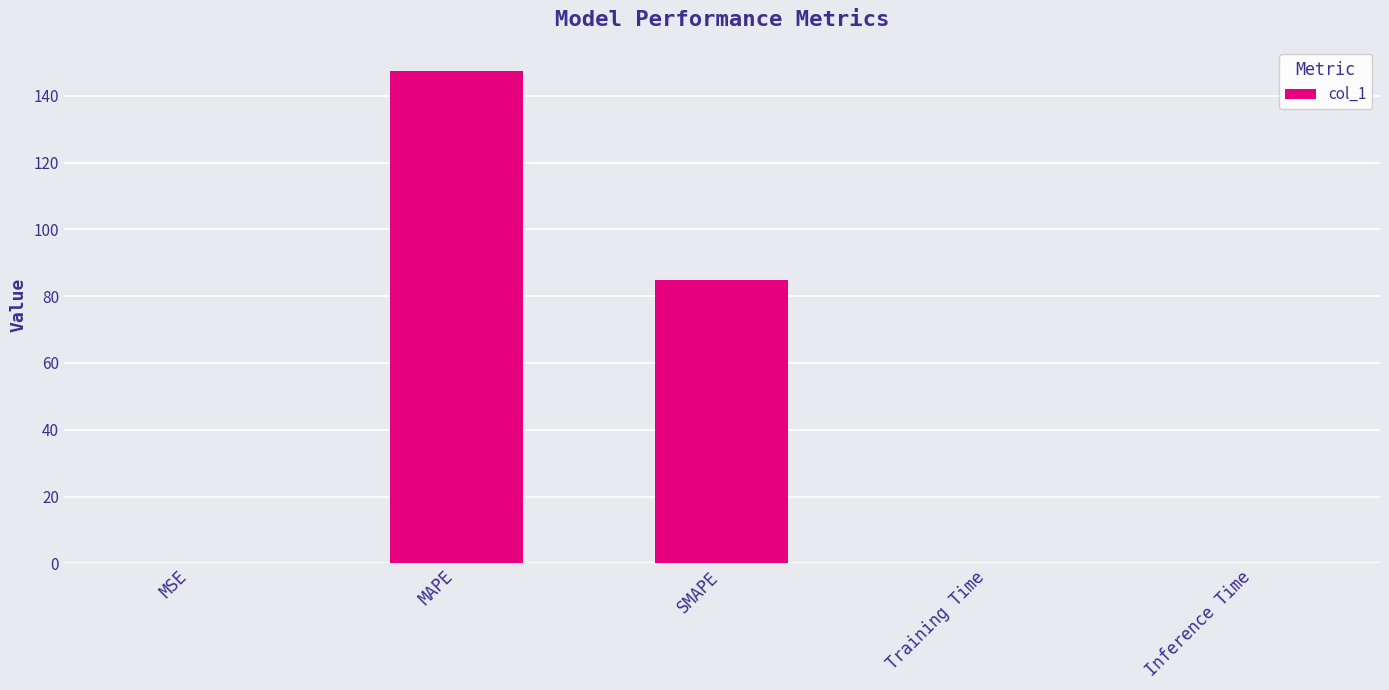

What is the sum of the values at Inference Time and SMAPE?

85.0